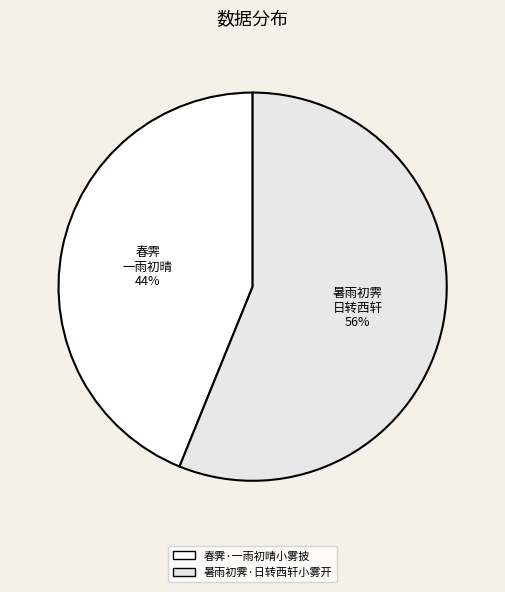

To the nearest percent, what portion does 春霁·一雨初晴小雾披 represent?

44%